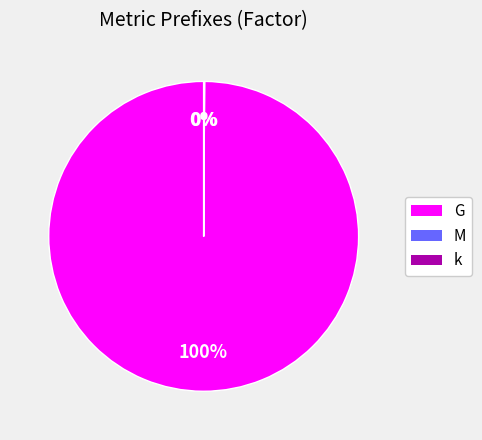

Which slice represents more than half of the pie?

G